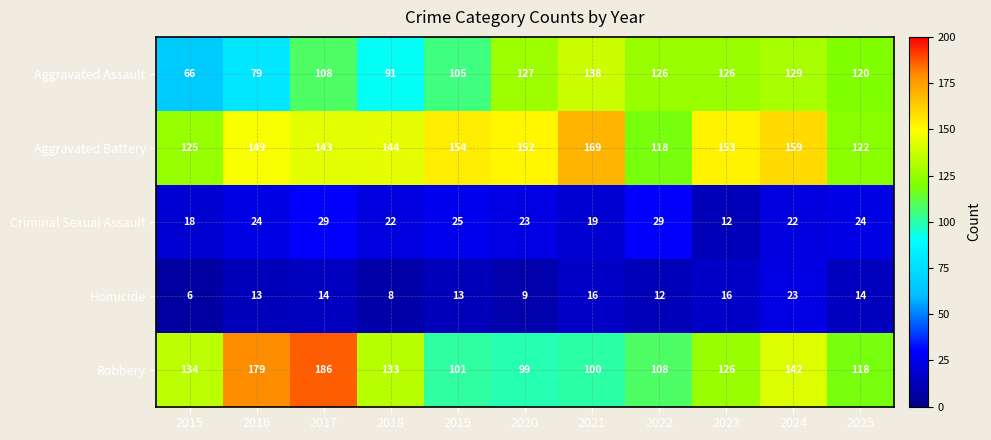

Is it true that Homicide equals 13 at 2020?

False